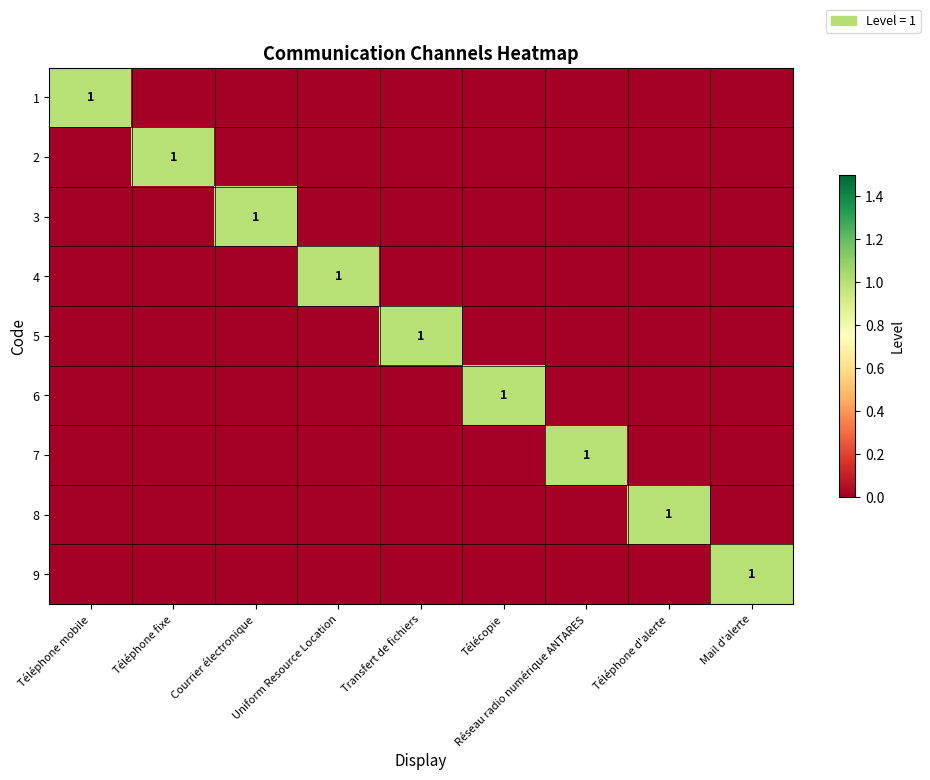

How many data points in 2 are above 0?

1